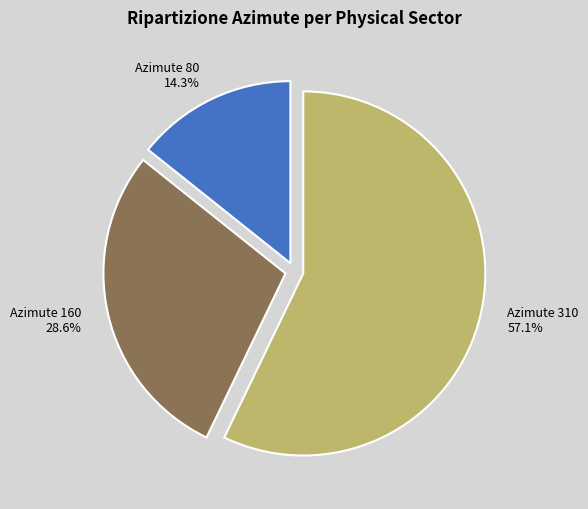

Rank the categories by value from highest to lowest.

Azimute 310, Azimute 160, Azimute 80